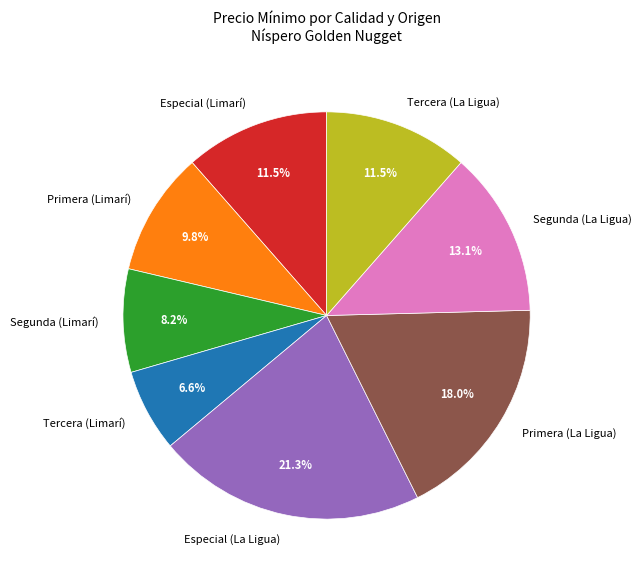

Is Segunda (La Ligua) the majority of the pie?

No